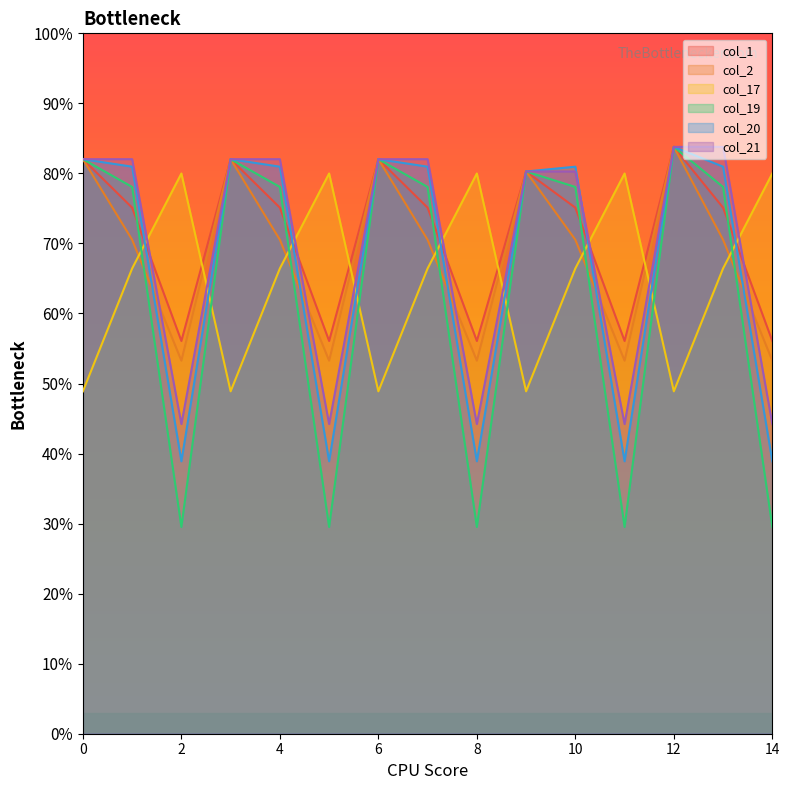

What is the difference between the maximum and minimum values in the col_2 series?

30.5